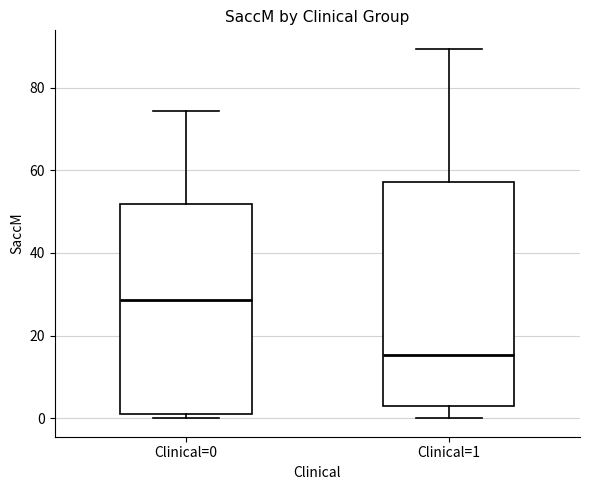

Where does the upper whisker of the box for Clinical=0 end on the y-axis? The values are not printed on the chart, so give them approximately, as read against the axis.

74